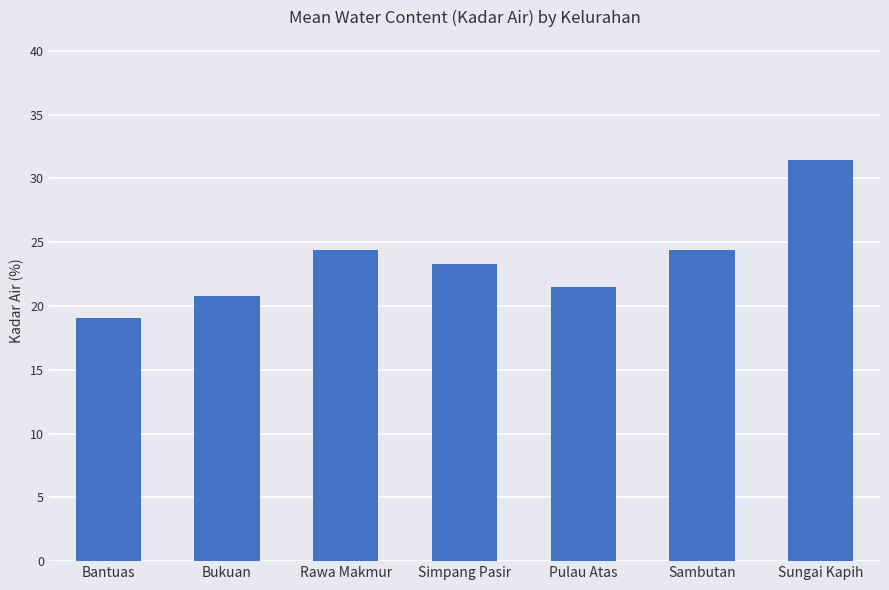

Reading left to right, extract all data points from this chart.

19.1	20.8	24.4	23.3	21.5	24.4	31.4